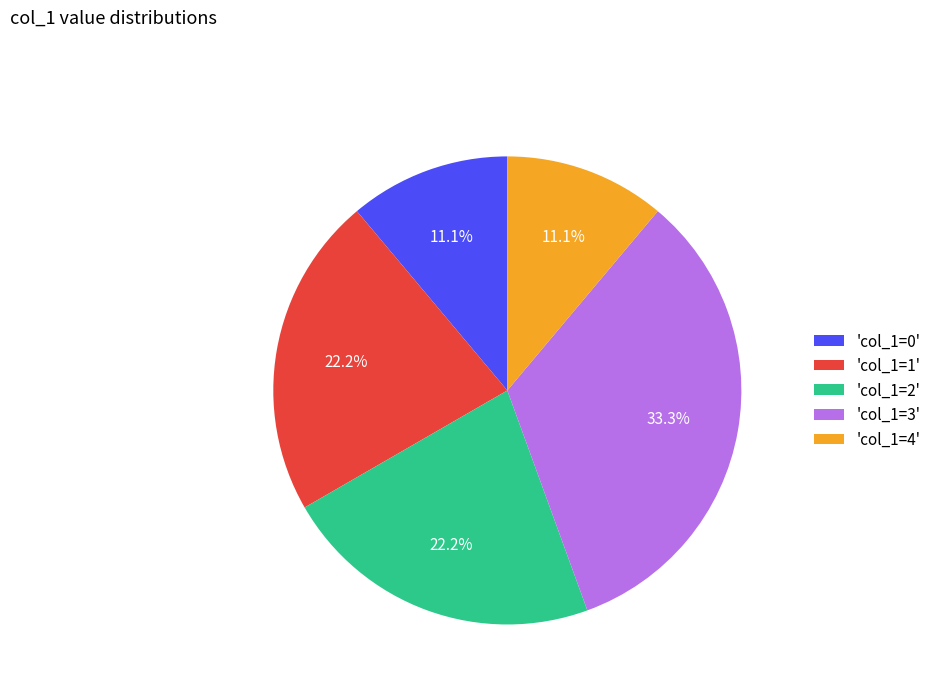

How much of the chart is everything except 'col_1=2'?

77.8%